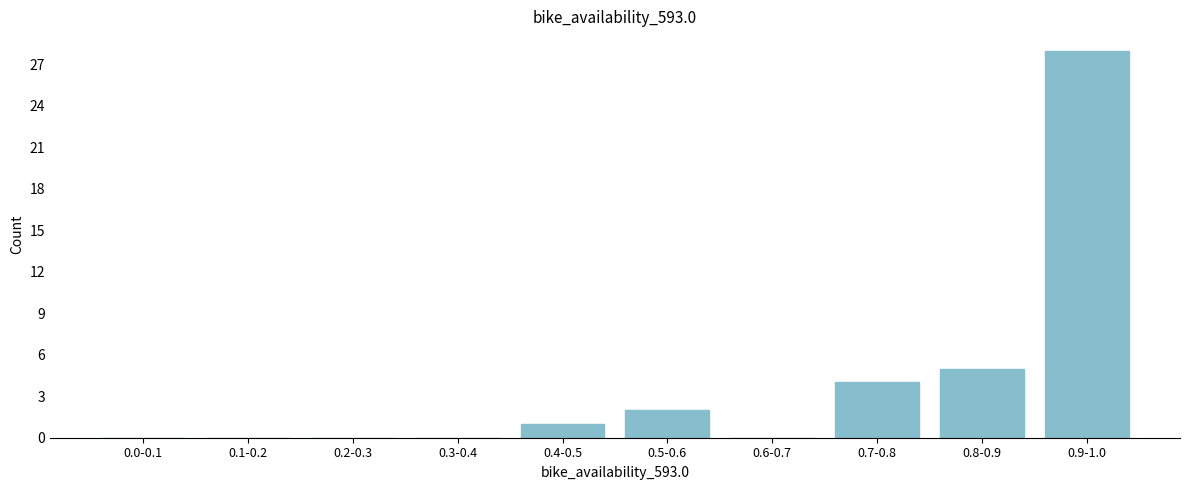

Reading left to right, transcribe all the data shown in this chart.

0.0-0.1=0	0.1-0.2=0	0.2-0.3=0	0.3-0.4=0	0.4-0.5=1	0.5-0.6=2	0.6-0.7=0	0.7-0.8=4	0.8-0.9=5	0.9-1.0=28